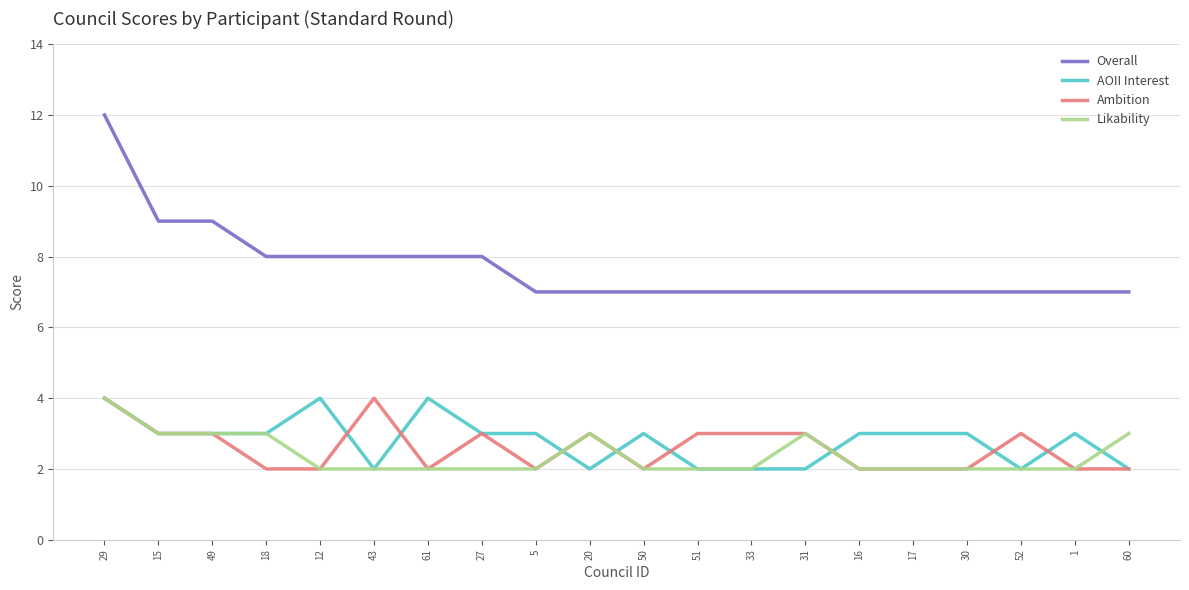

Which series has the widest spread of values?

Overall